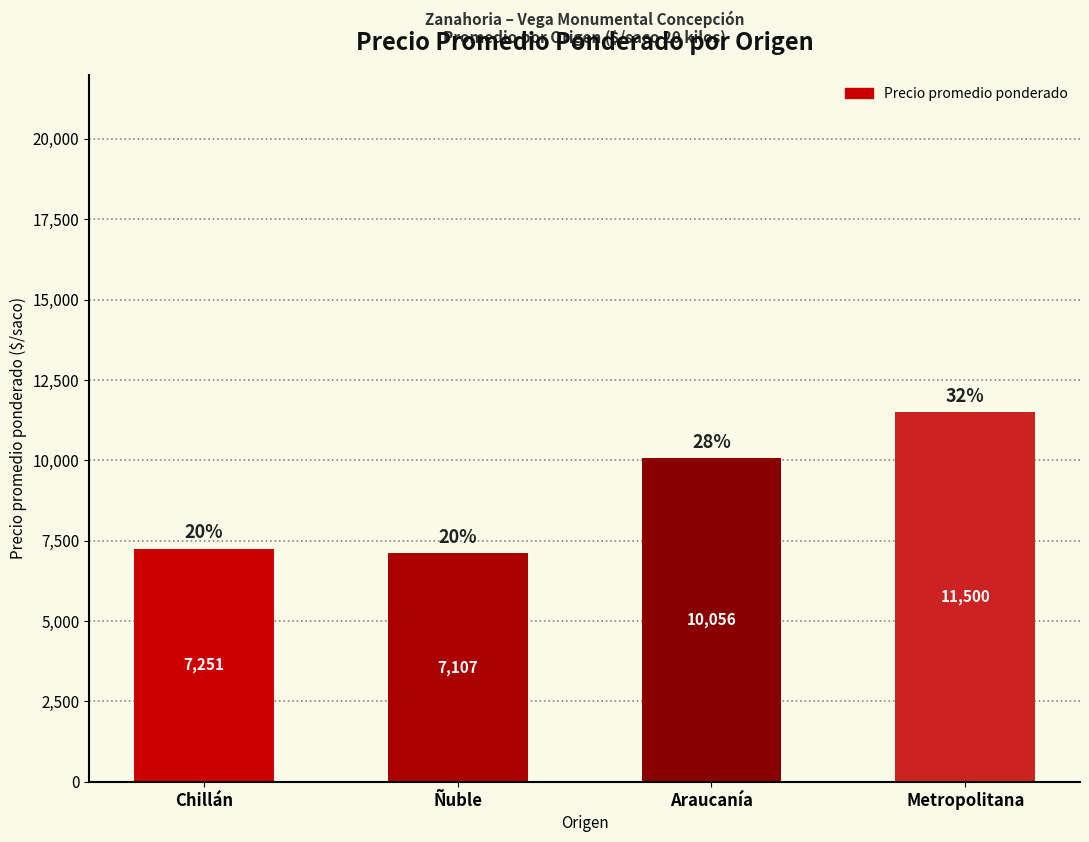

Rank the categories by value from lowest to highest.

Ñuble, Chillán, Araucanía, Metropolitana